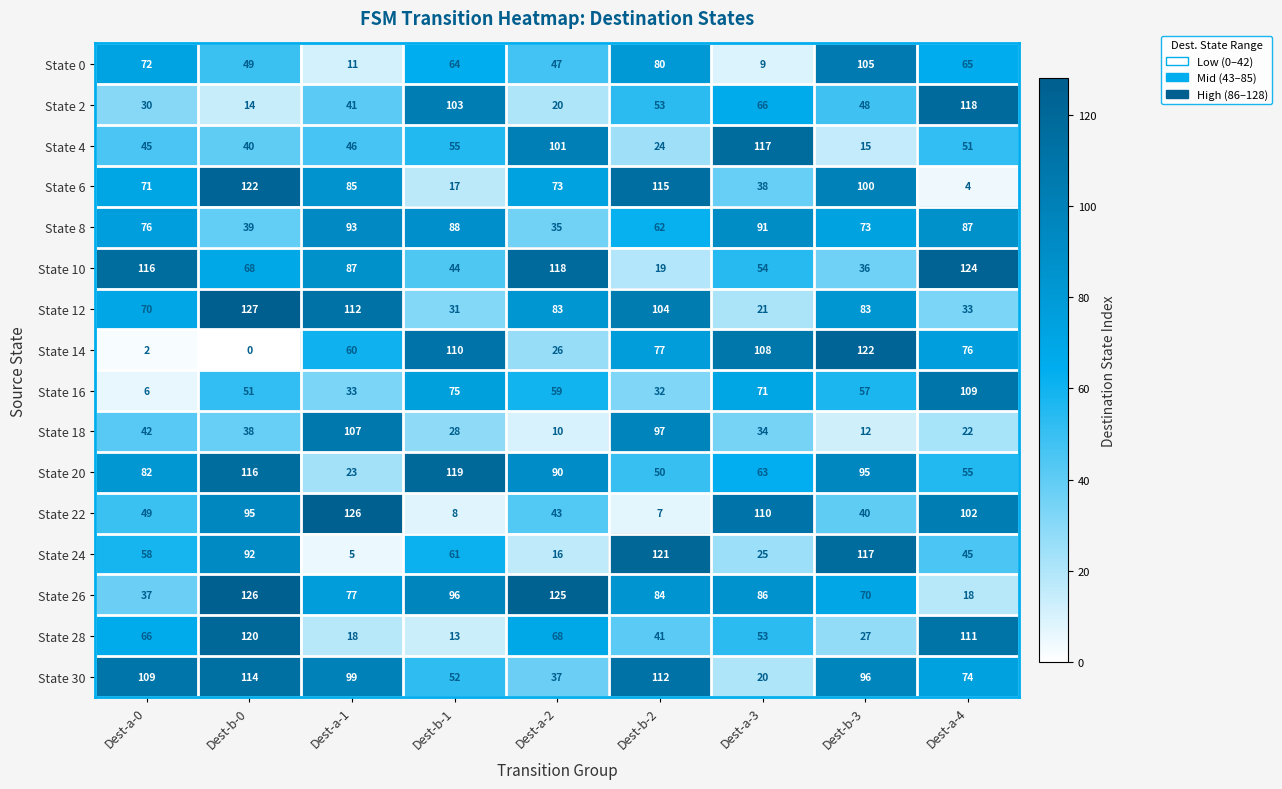

What is the approximate value of State 2 at Dest-a-4, to the nearest 5?

120